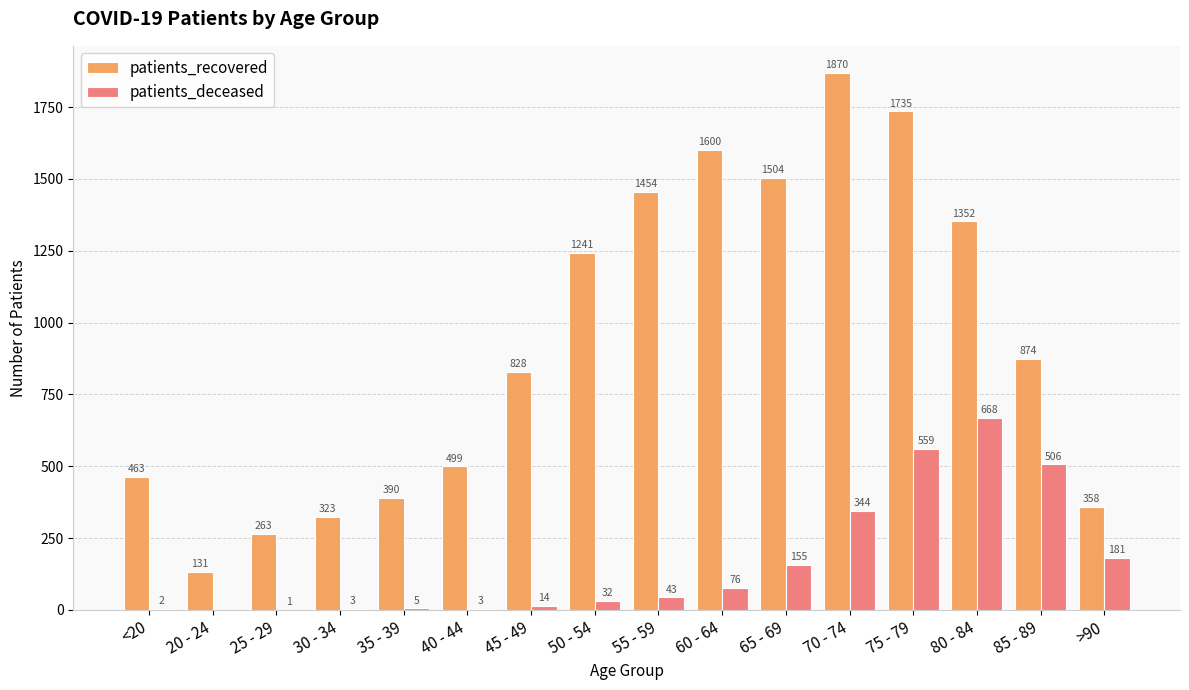

Reading left to right, list all the values displayed in this chart.

patients_recovered: 463	131	263	323	390	499	828	1241	1454	1600	1504	1870	1735	1352	874	358
patients_deceased: 2	0	1	3	5	3	14	32	43	76	155	344	559	668	506	181